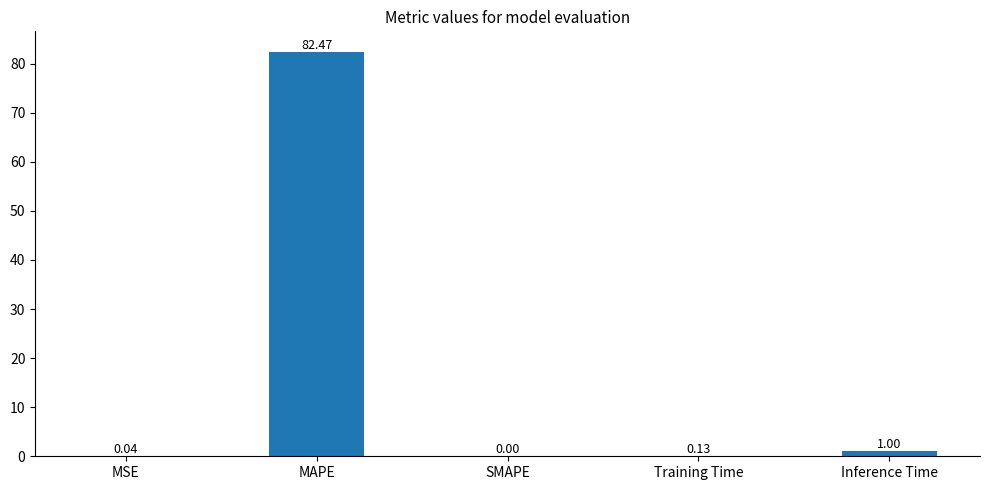

What is the average value?

16.7